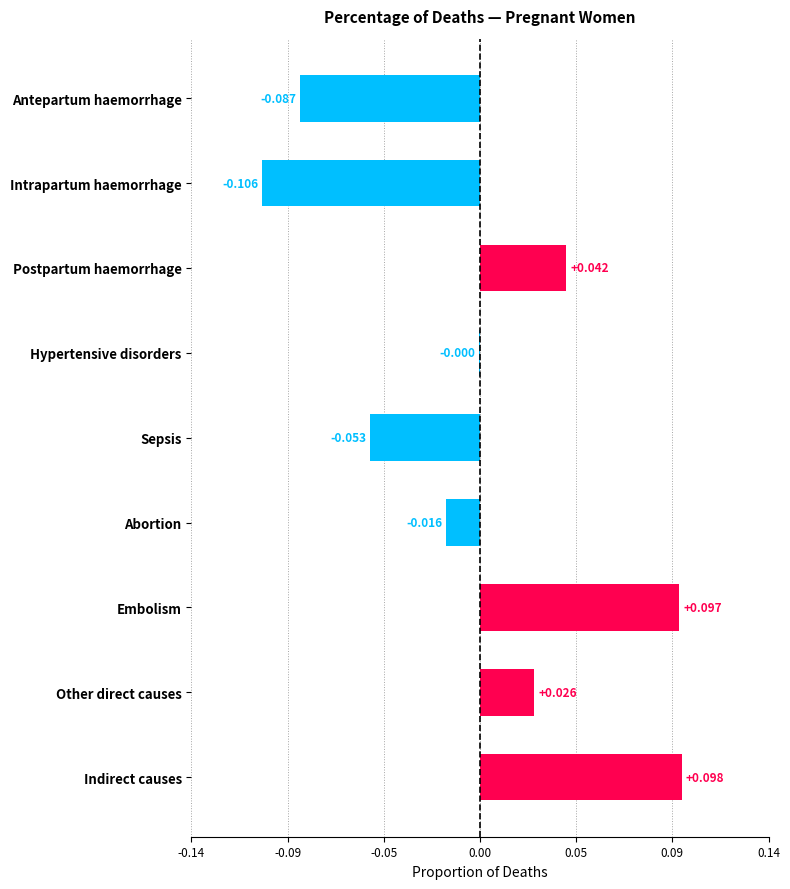

What is the maximum value shown in the chart?

0.1